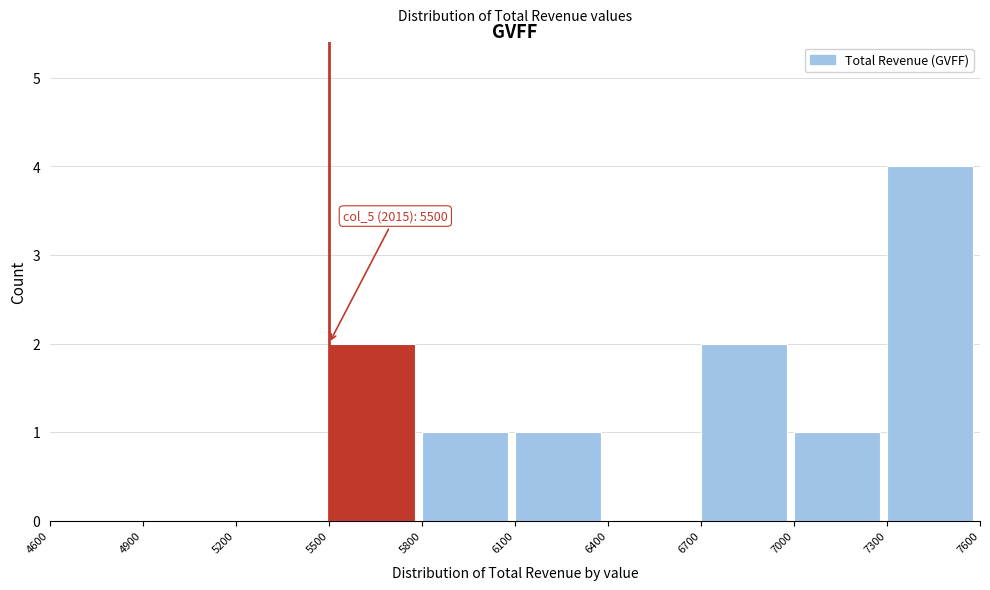

Over which range of the x-axis is the bar tallest?

7300 to 7600